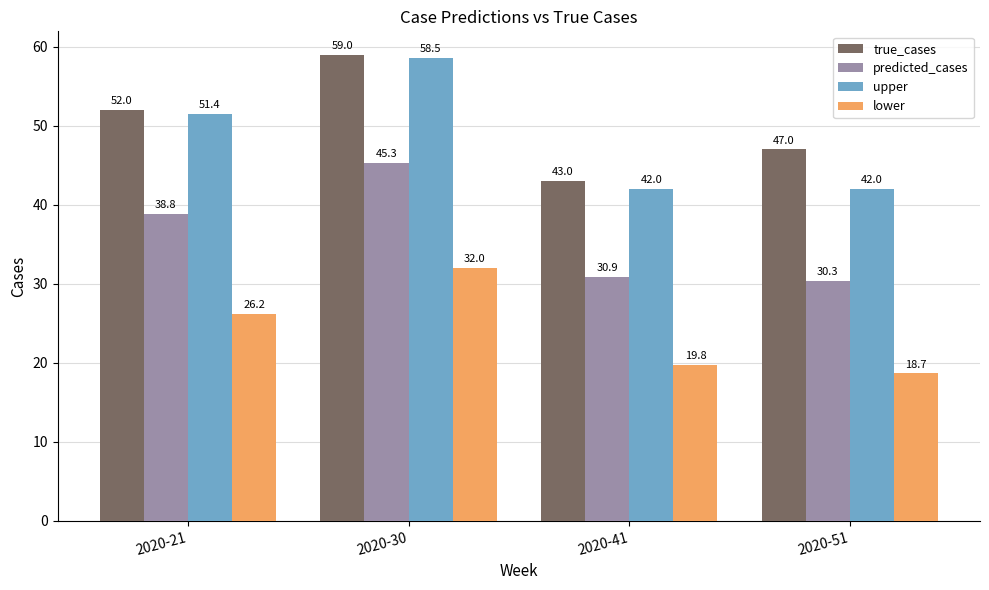

How many groups of bars are there?

4